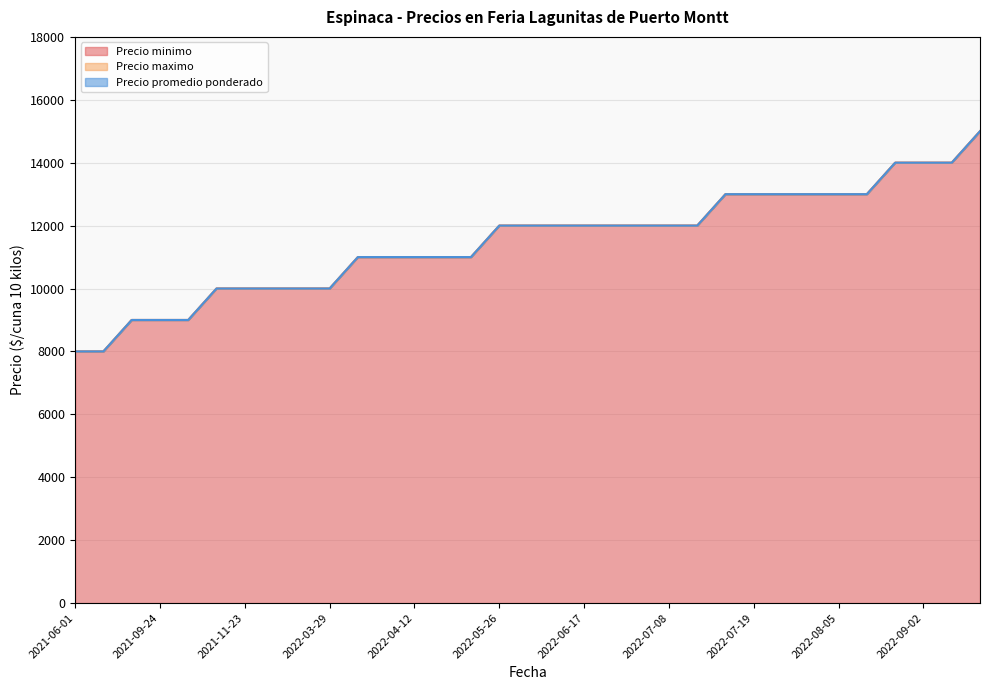

Reading left to right, list all the values displayed in this chart.

Precio minimo: 2021-06-01=8000	2021-06-22=8000	2021-08-17=9000	2021-09-24=9000	2021-09-30=9000	2021-10-04=10000	2021-11-23=10000	2021-11-25=10000	2021-11-30=10000	2022-03-29=10000	2022-04-05=11000	2022-04-08=11000	2022-04-12=11000	2022-05-17=11000	2022-05-24=11000	2022-05-26=12000	2022-05-27=12000	2022-06-03=12000	2022-06-17=12000	2022-06-24=12000	2022-06-28=12000	2022-07-08=12000	2022-07-12=12000	2022-07-15=13000	2022-07-19=13000	2022-07-22=13000	2022-07-29=13000	2022-08-05=13000	2022-08-26=13000	2022-08-30=14000	2022-09-02=14000	2022-09-06=14000	2022-09-08=15000
Precio maximo: 2021-06-01=8000	2021-06-22=8000	2021-08-17=9000	2021-09-24=9000	2021-09-30=9000	2021-10-04=10000	2021-11-23=10000	2021-11-25=10000	2021-11-30=10000	2022-03-29=10000	2022-04-05=11000	2022-04-08=11000	2022-04-12=11000	2022-05-17=11000	2022-05-24=11000	2022-05-26=12000	2022-05-27=12000	2022-06-03=12000	2022-06-17=12000	2022-06-24=12000	2022-06-28=12000	2022-07-08=12000	2022-07-12=12000	2022-07-15=13000	2022-07-19=13000	2022-07-22=13000	2022-07-29=13000	2022-08-05=13000	2022-08-26=13000	2022-08-30=14000	2022-09-02=14000	2022-09-06=14000	2022-09-08=15000
Precio promedio ponderado: 2021-06-01=8000	2021-06-22=8000	2021-08-17=9000	2021-09-24=9000	2021-09-30=9000	2021-10-04=10000	2021-11-23=10000	2021-11-25=10000	2021-11-30=10000	2022-03-29=10000	2022-04-05=11000	2022-04-08=11000	2022-04-12=11000	2022-05-17=11000	2022-05-24=11000	2022-05-26=12000	2022-05-27=12000	2022-06-03=12000	2022-06-17=12000	2022-06-24=12000	2022-06-28=12000	2022-07-08=12000	2022-07-12=12000	2022-07-15=13000	2022-07-19=13000	2022-07-22=13000	2022-07-29=13000	2022-08-05=13000	2022-08-26=13000	2022-08-30=14000	2022-09-02=14000	2022-09-06=14000	2022-09-08=15000